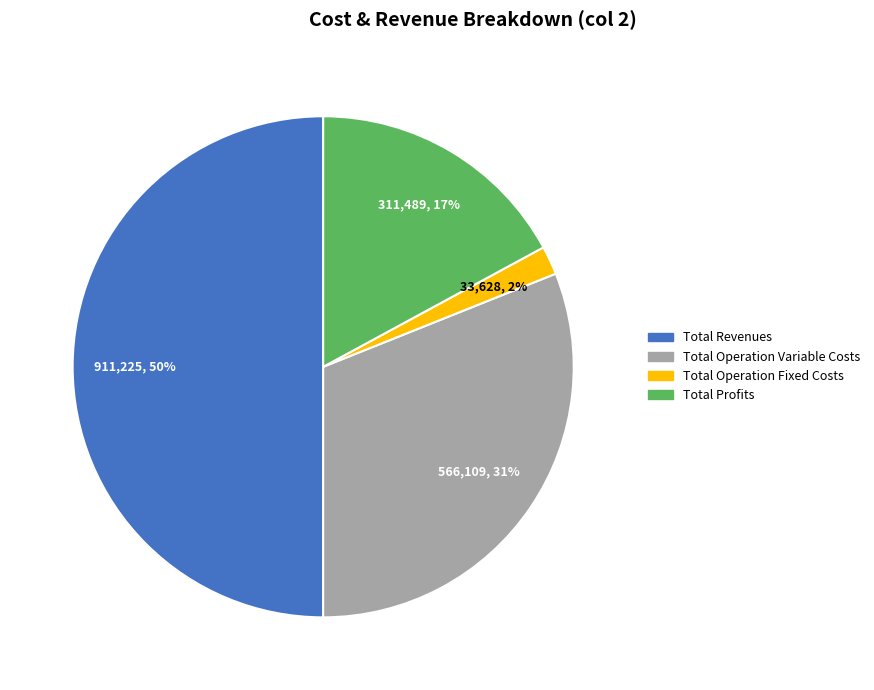

To the nearest percent, what is the difference between the largest and smallest slice percentages?

48%